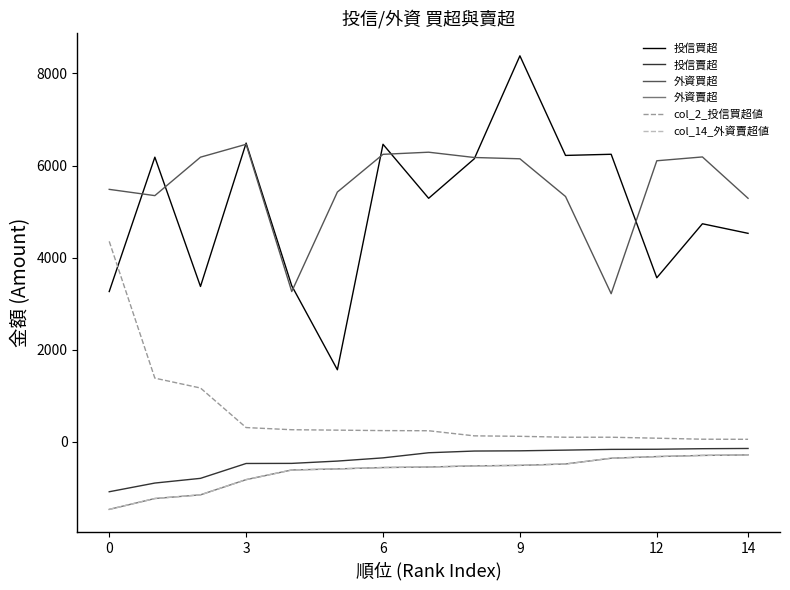

True or false: col_2_投信買超値 and 外資買超 cross at least once.

False